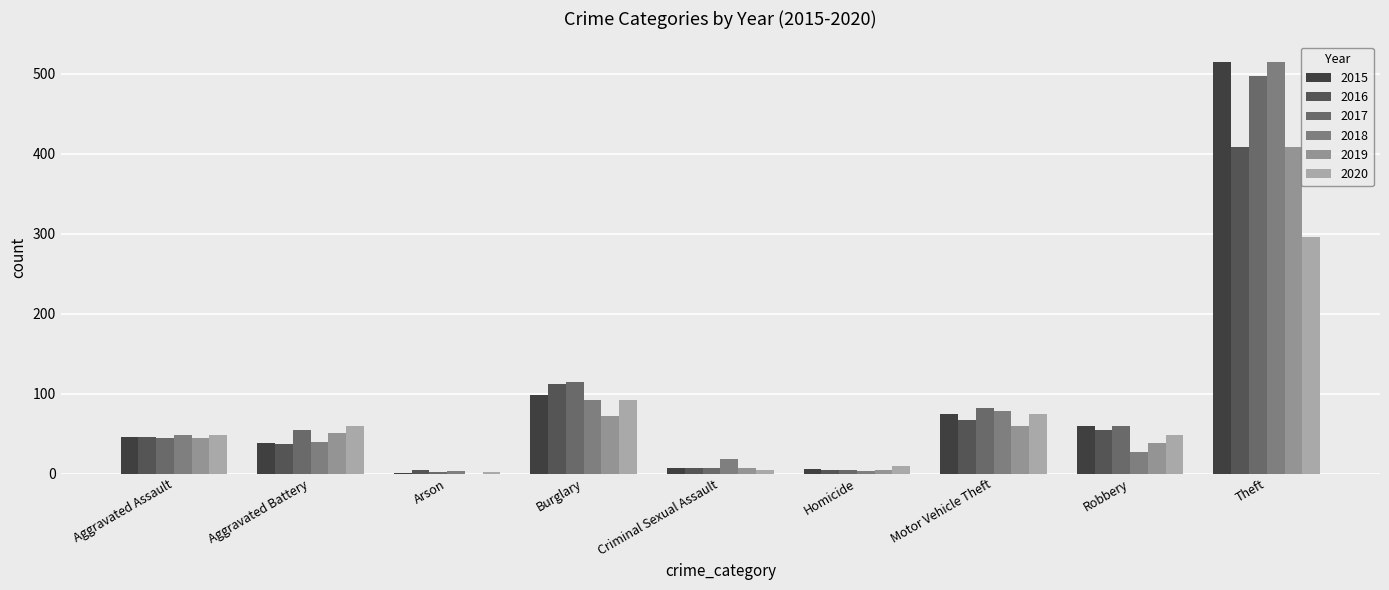

What is the total value across all series at Arson?

12